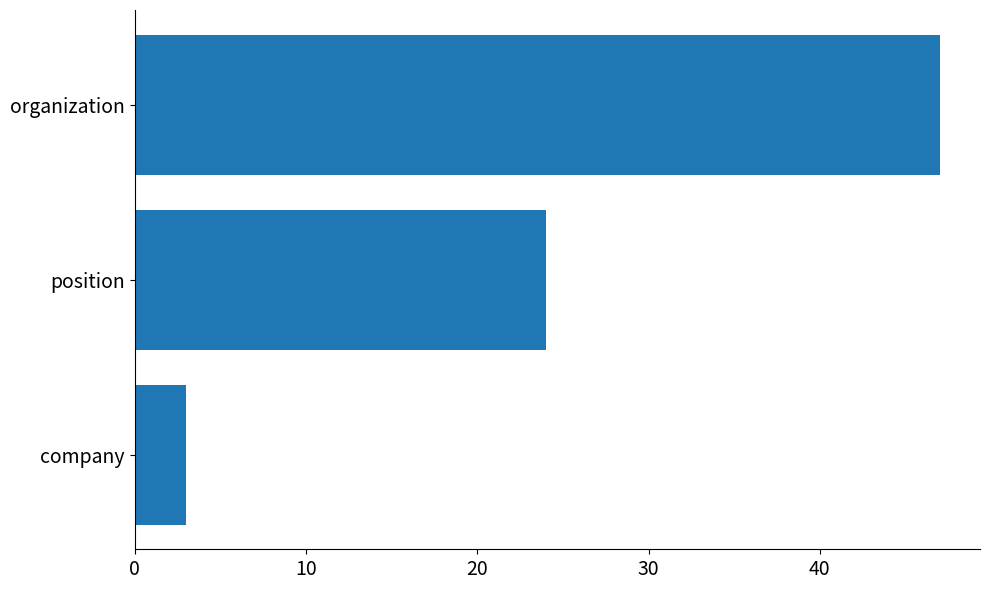

Where is the data nearest to the value 25?

position